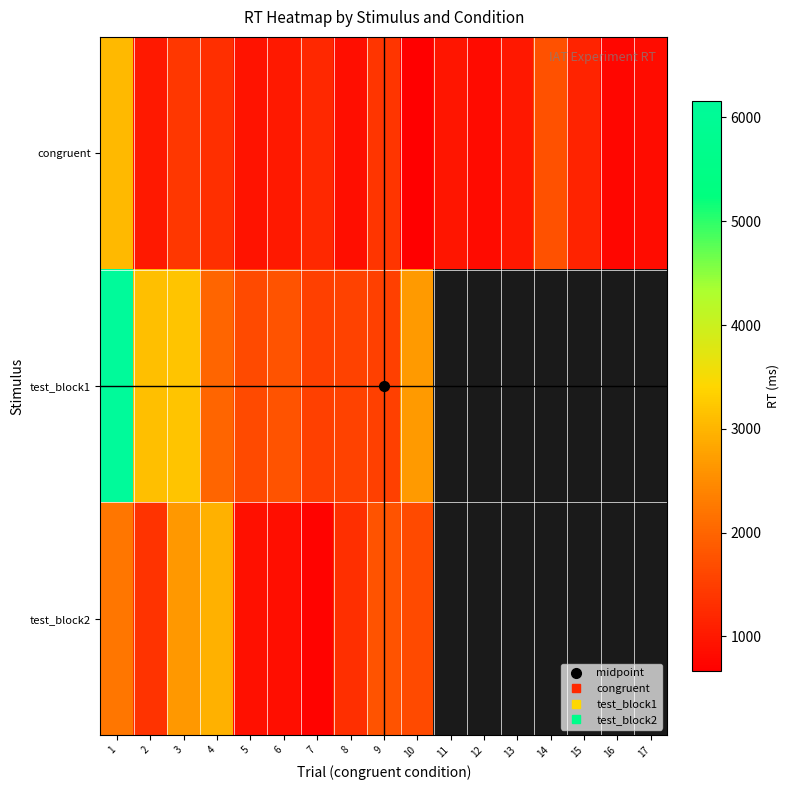

Which series has the widest spread of values?

test_block1